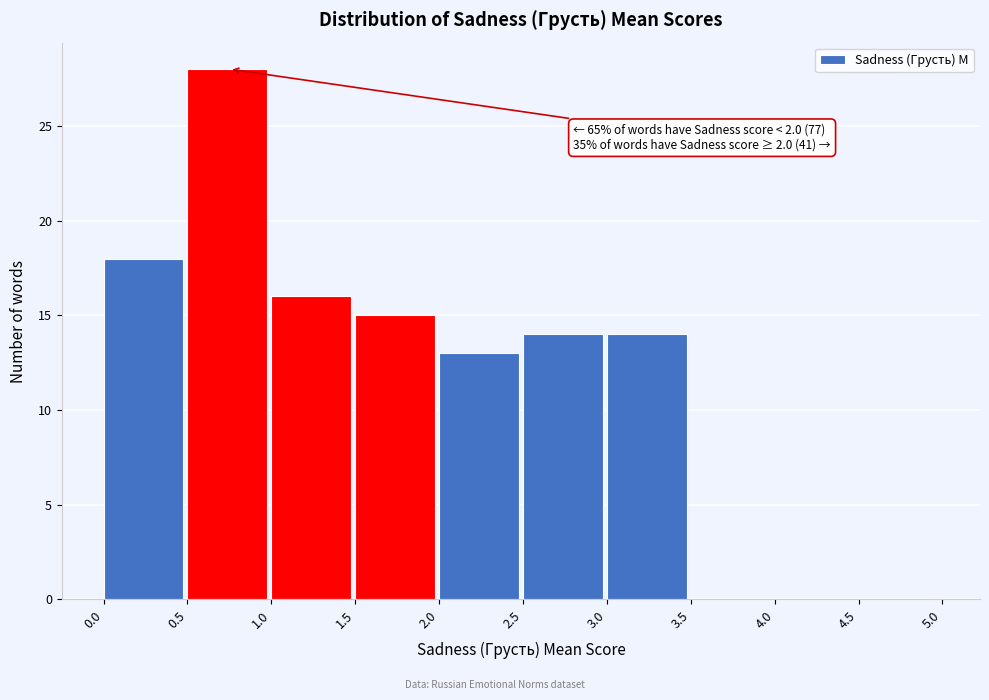

Over which range of the x-axis is the bar tallest?

0.5 to 1.0